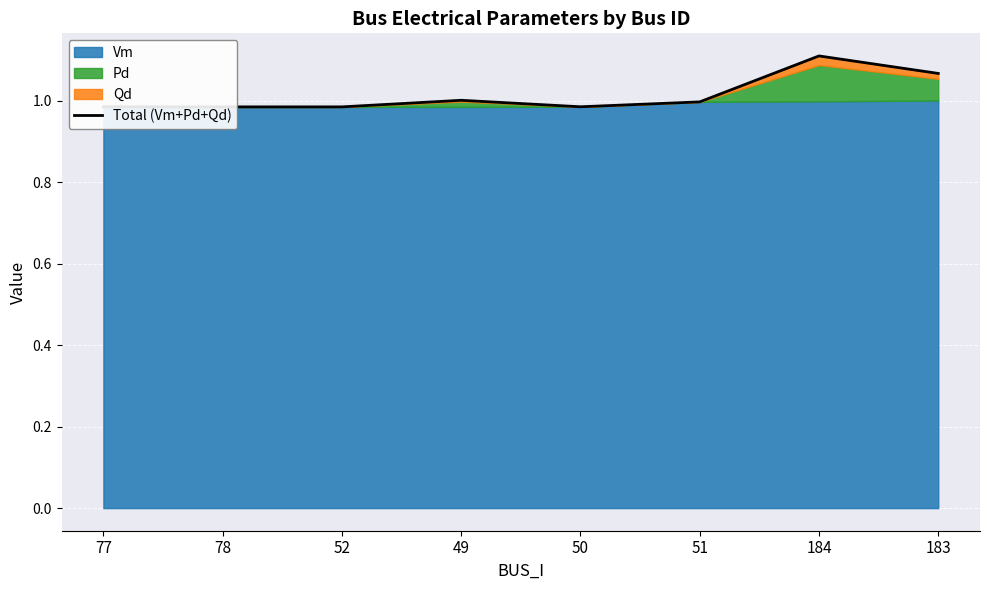

True or false: there are more than 0 points higher than both neighbors.

True